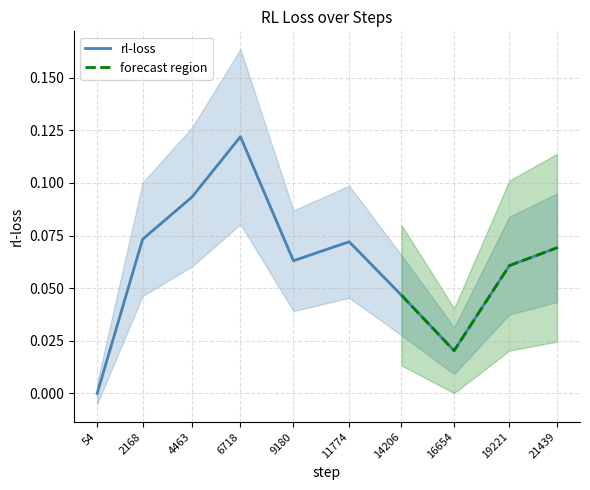

What is the difference between the second highest and minimum values?

0.1